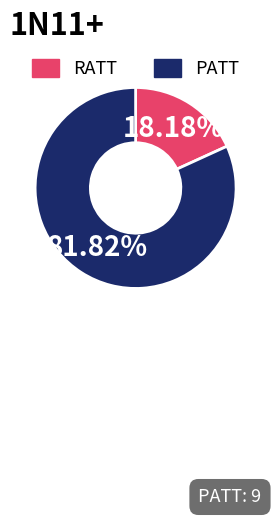

Between PATT and RATT, which is larger?

PATT